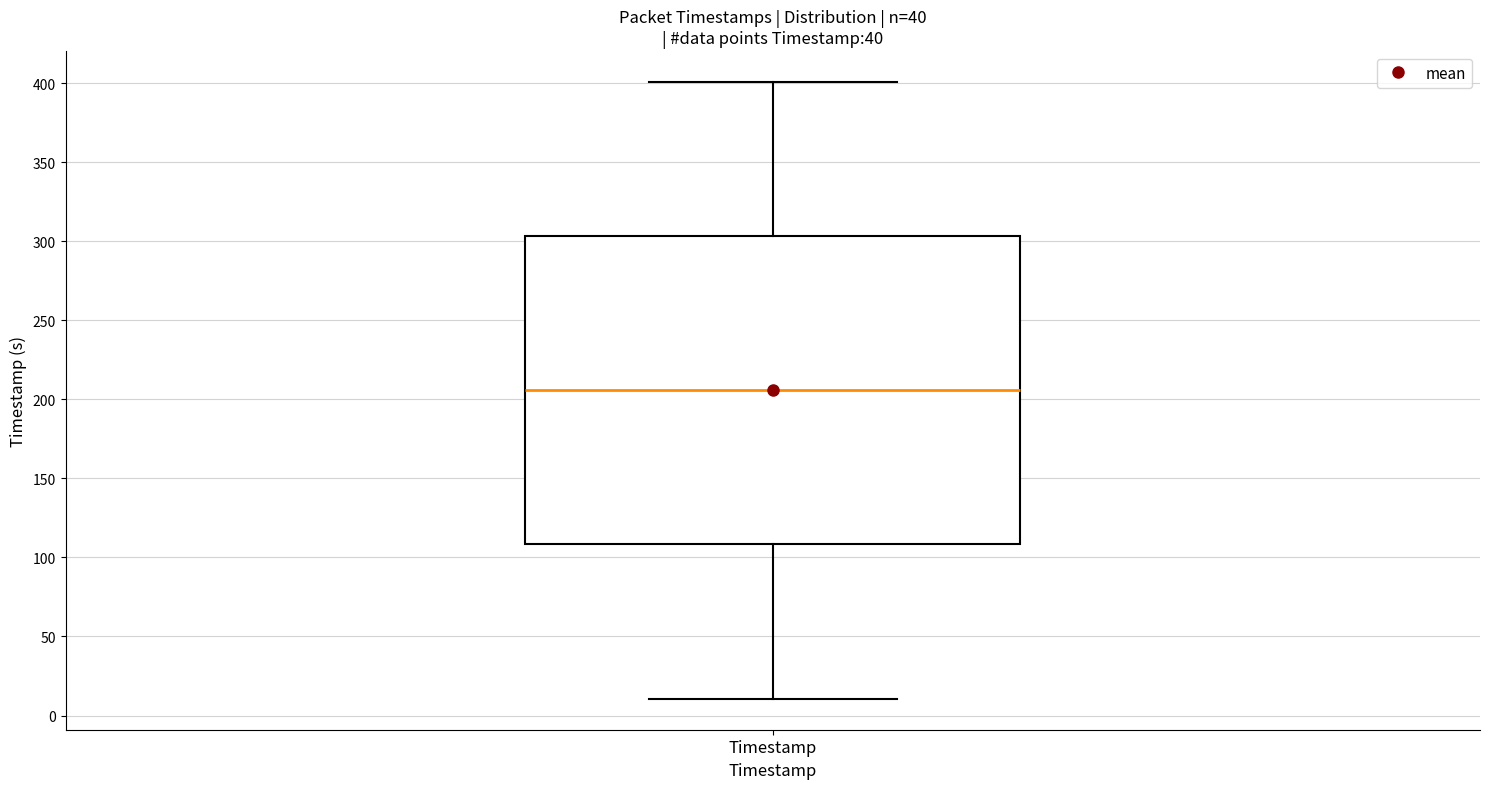

Transcribe this box plot: give where the median line is, the range the box spans, and where the two whiskers end, as read against the y-axis. The values are not printed on the chart, so give them approximately, as read against the axis.

median 205, box 110 to 305, whiskers 10 to 400